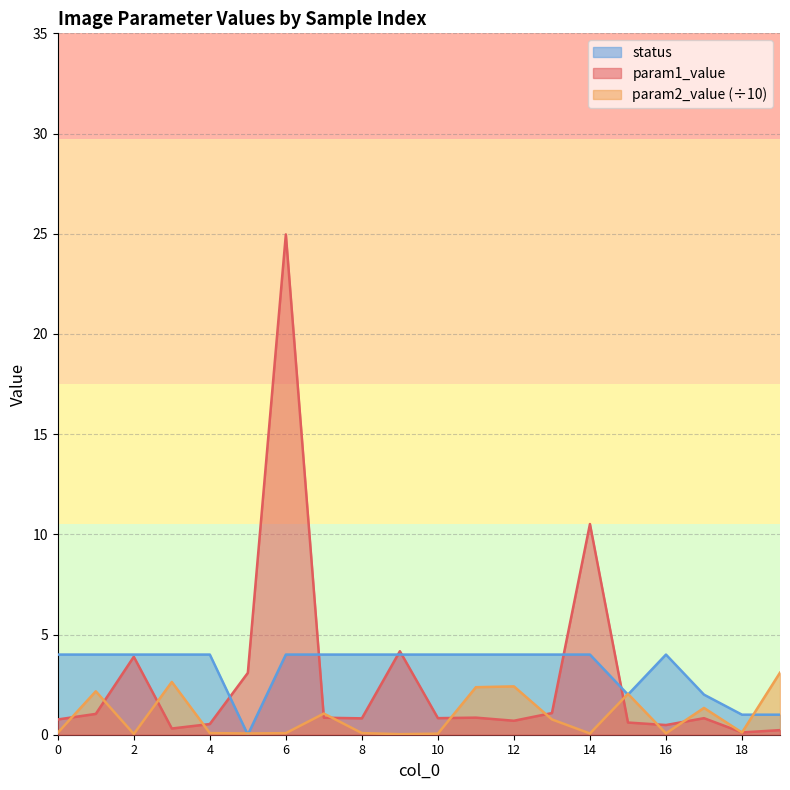

What is the sum of all param2_value values?

18.6